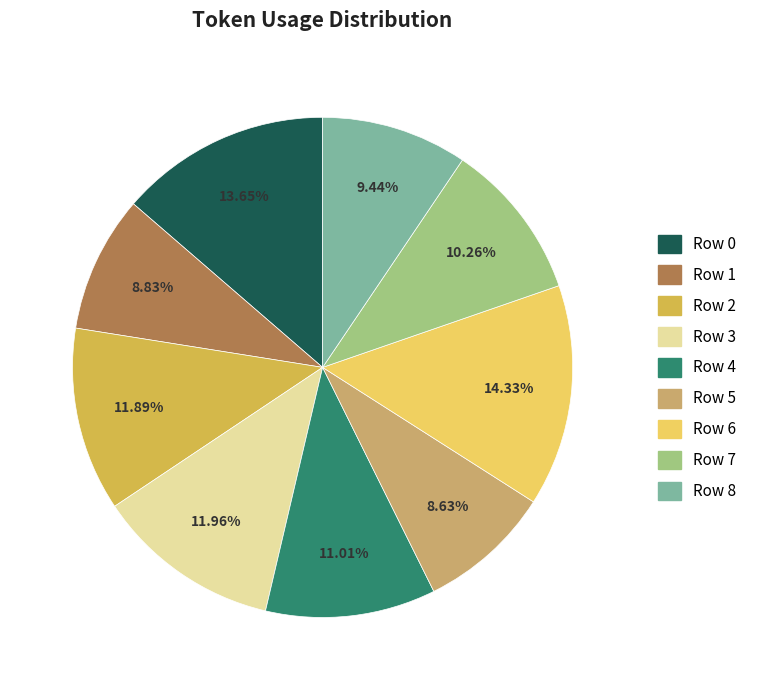

True or false: Row 3 accounts for 22% of the total.

False